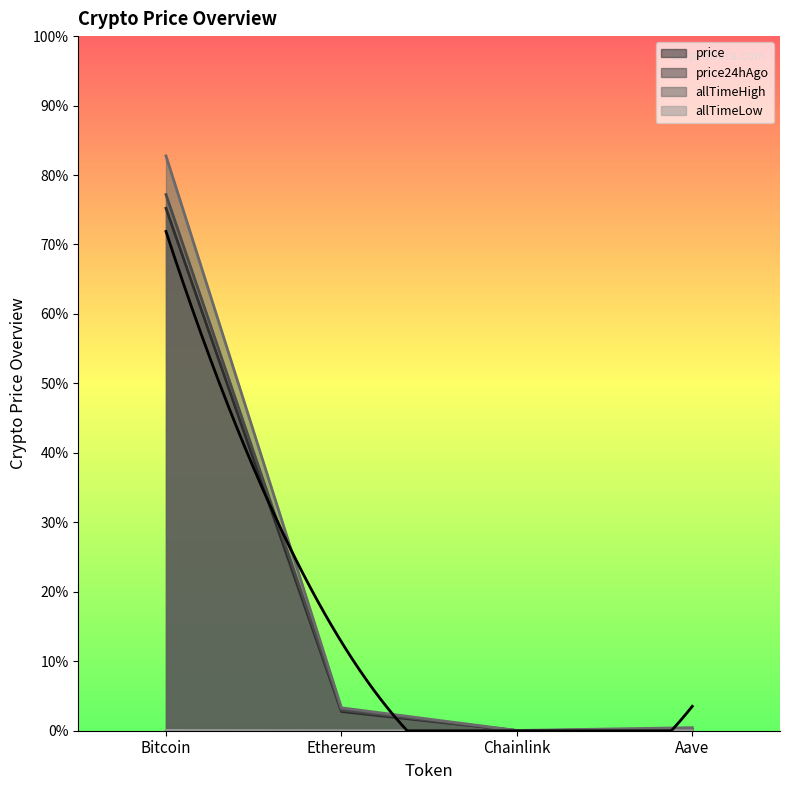

True or false: price24hAgo has a value of 298.4 at Aave.

True